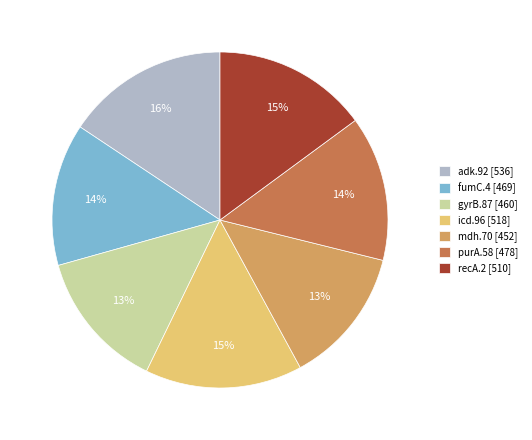

Between mdh.70 and purA.58, which is larger?

purA.58